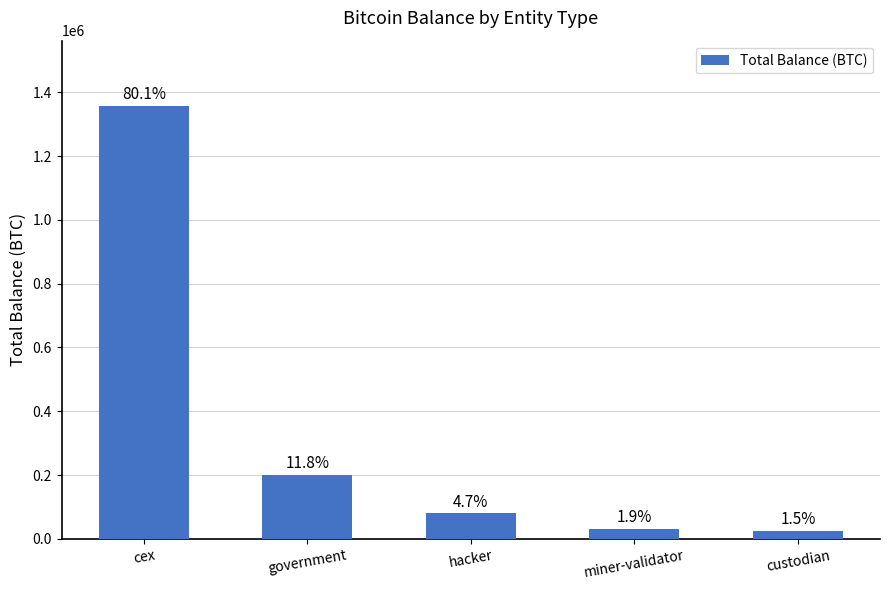

The value at cex is 2216617.4. True or false?

False